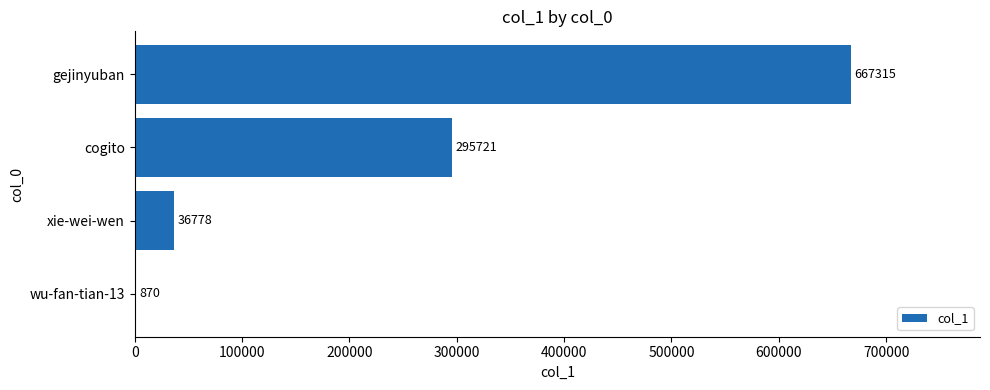

The value at cogito is 295721. True or false?

True